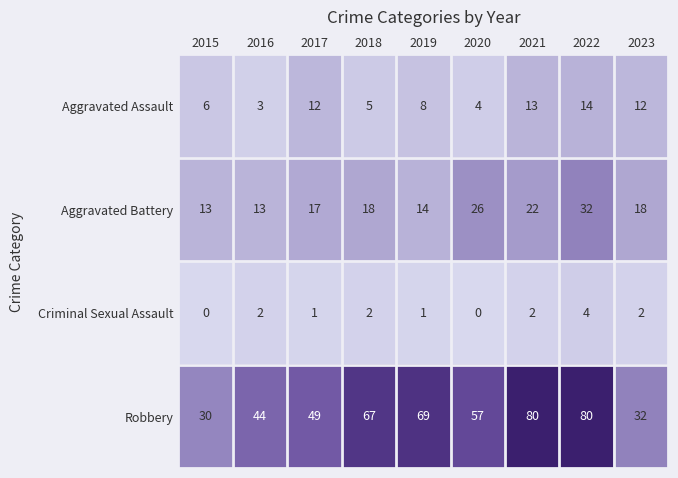

How many series are shown in this chart?

4